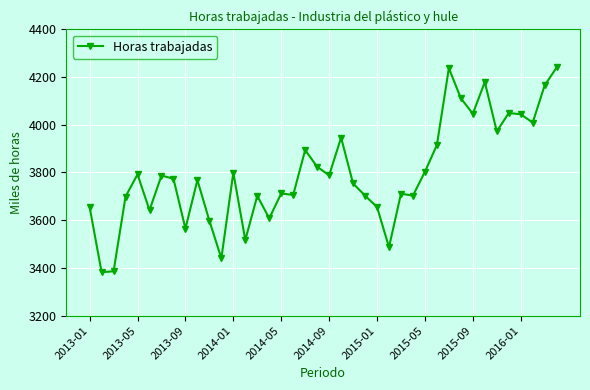

True or false: there are more than 1 points higher than both neighbors.

True